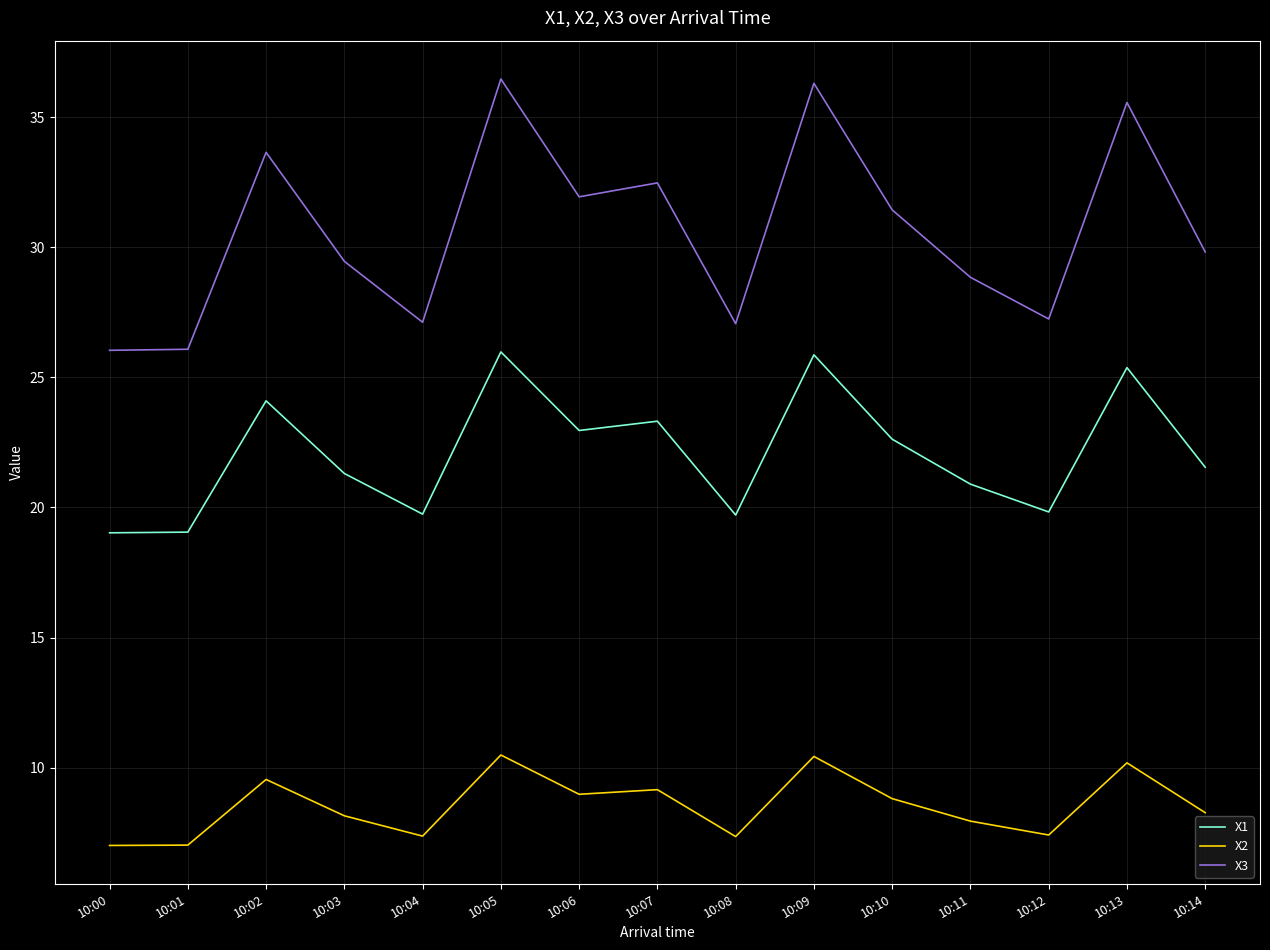

In X3, how many points are higher than both neighbors (excluding endpoints)?

5